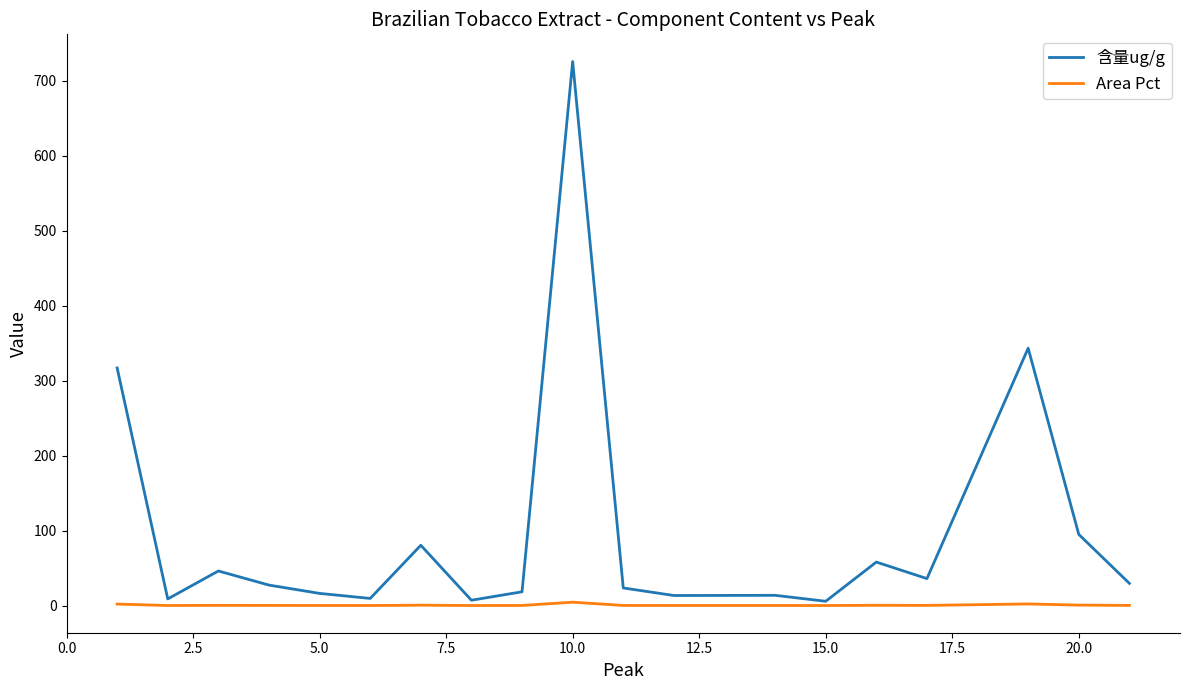

List the series in order of their peak value, highest first.

含量ug/g, Area Pct